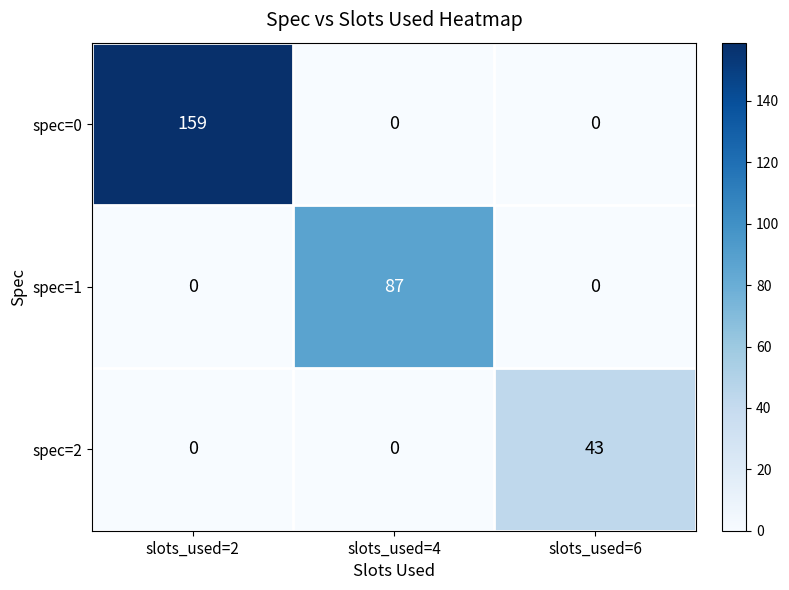

The value of spec=1 at slots_used=4 is 26. True or false?

False